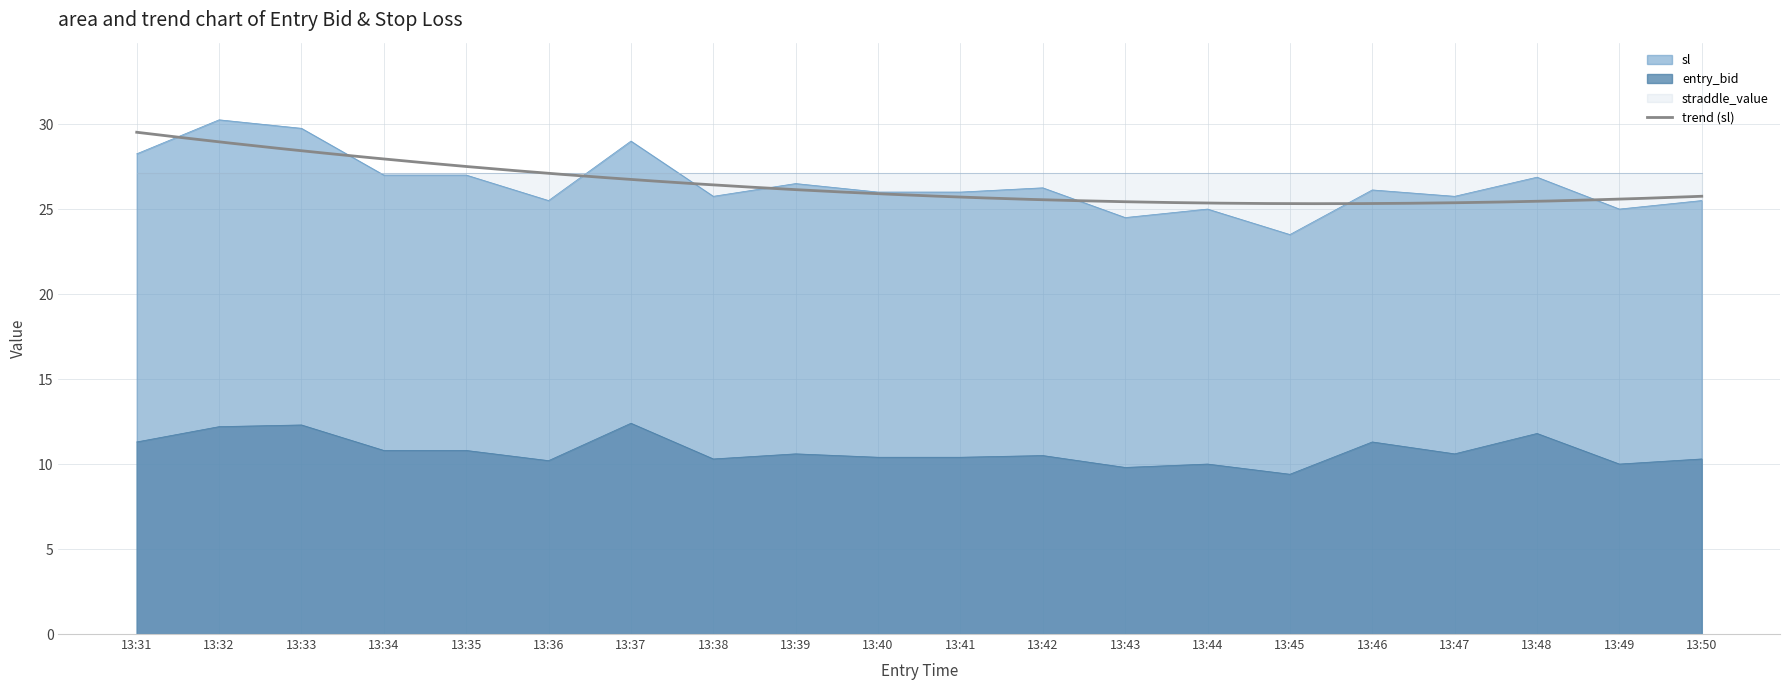

True or false: entry_bid and sl intersect in this chart.

False